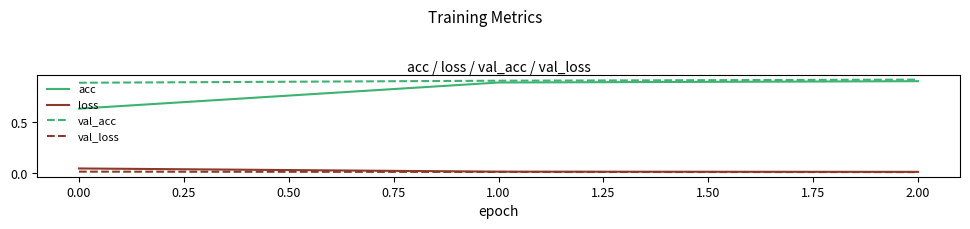

Which series has the largest total across all categories?

val_acc